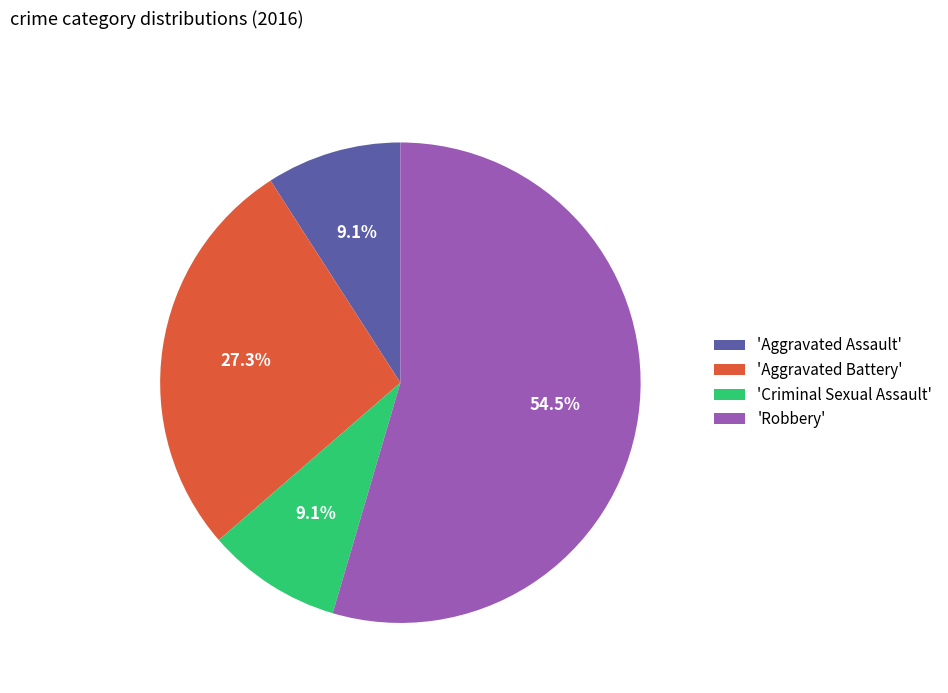

What is the majority slice?

'Robbery'